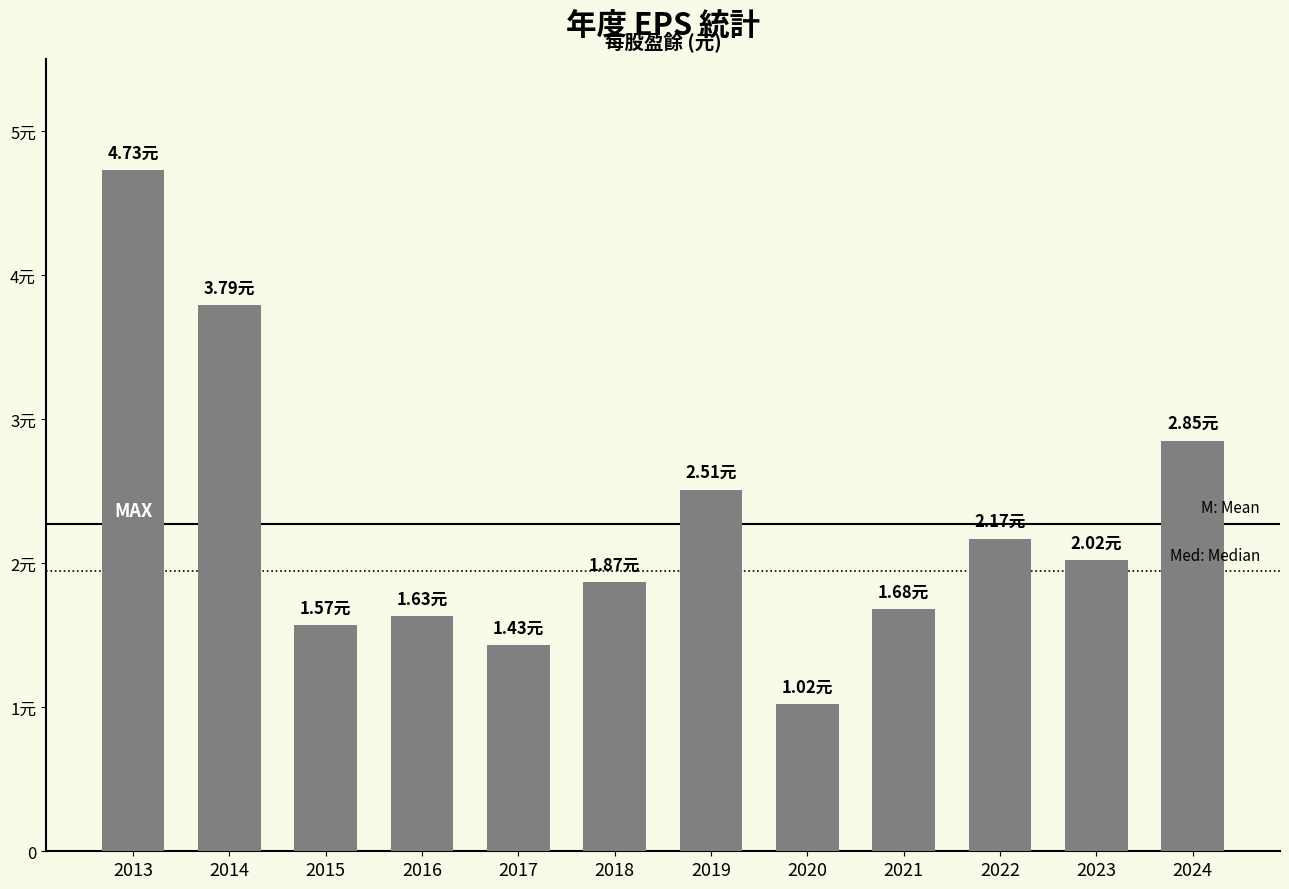

Does the chart contain any negative values?

No